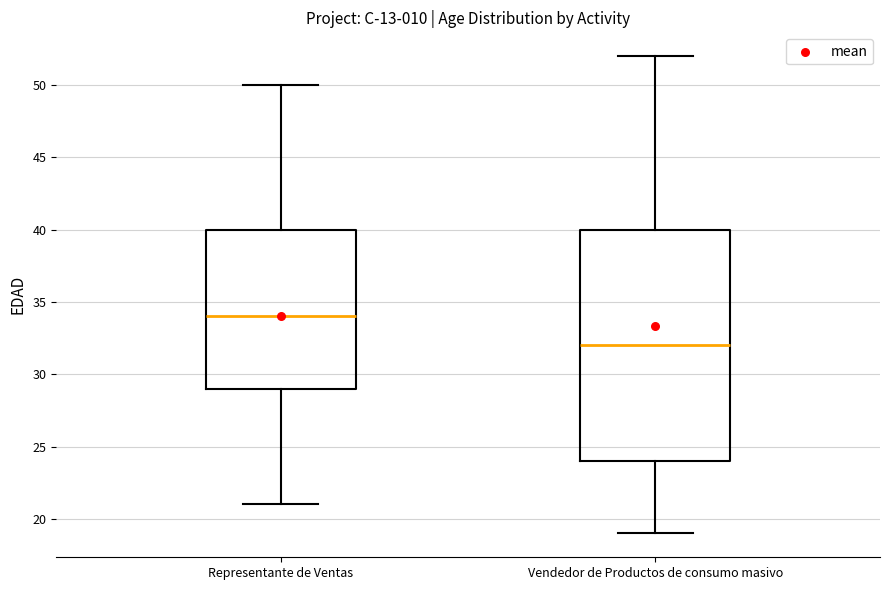

Which box has the lowest median line?

Vendedor de Productos de consumo masivo